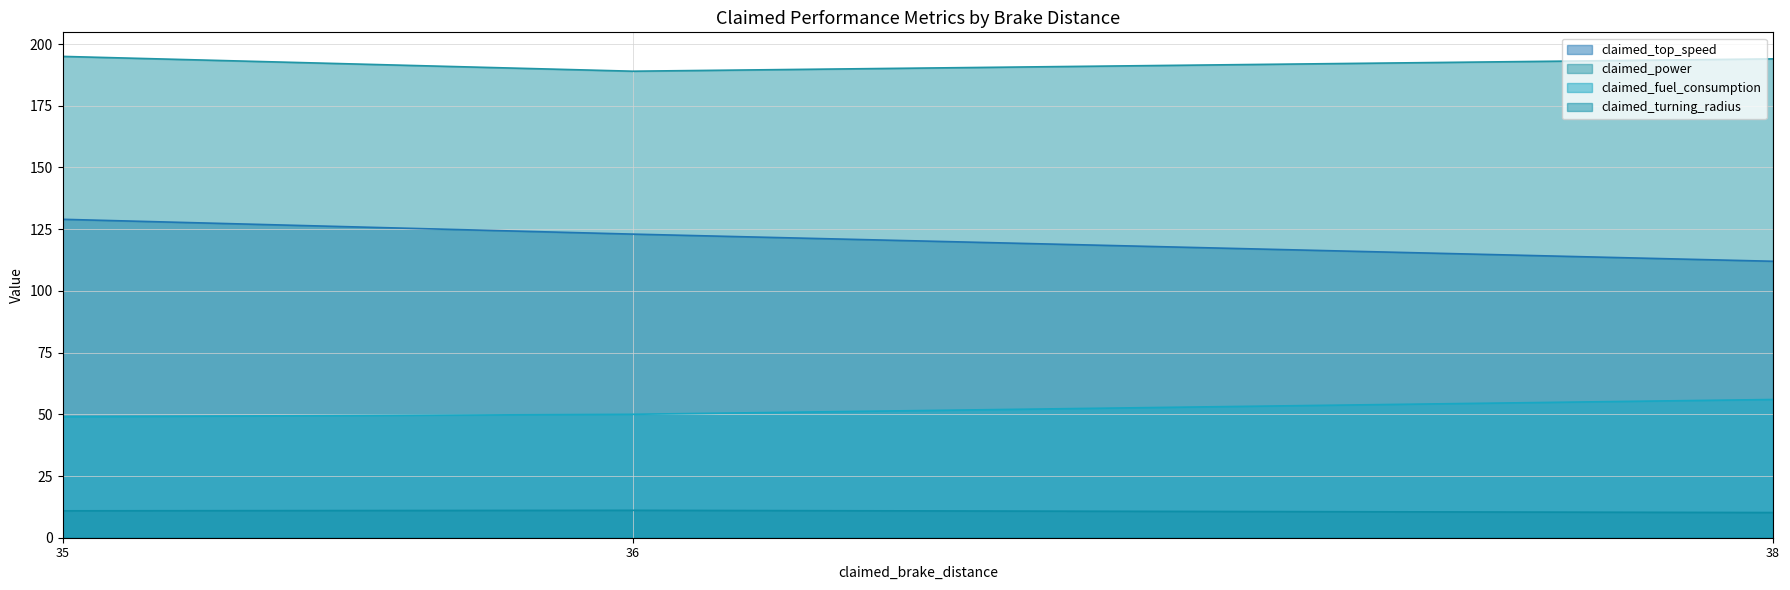

At which label does claimed_power reach its peak?

35